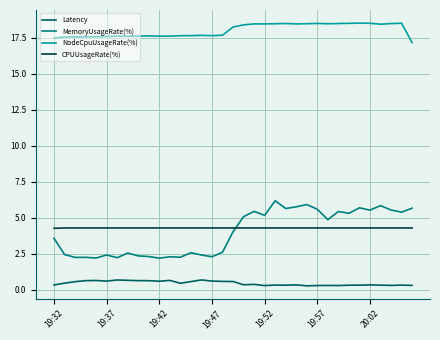

Rank the series by their maximum value, from highest to lowest.

NodeCpuUsageRate(%), MemoryUsageRate(%), CPUUsageRate(%), Latency